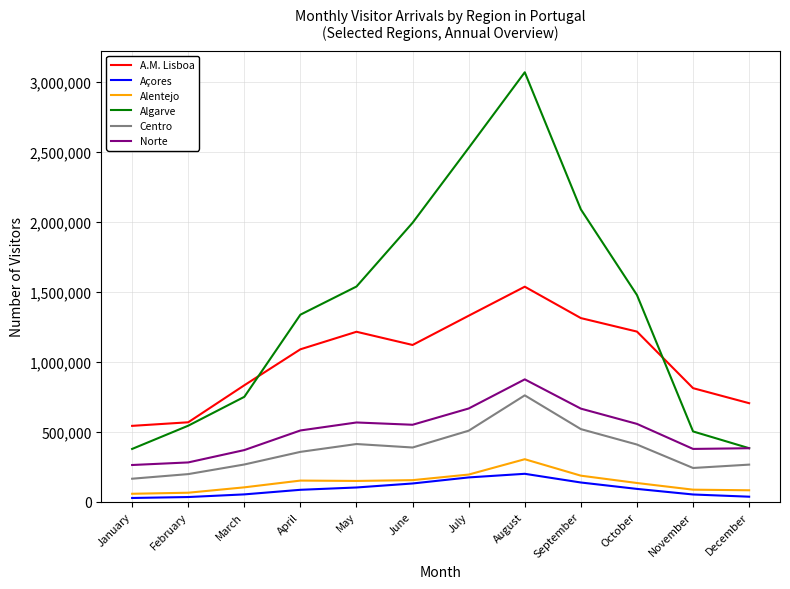

What is the highest value of the Norte series?

874676